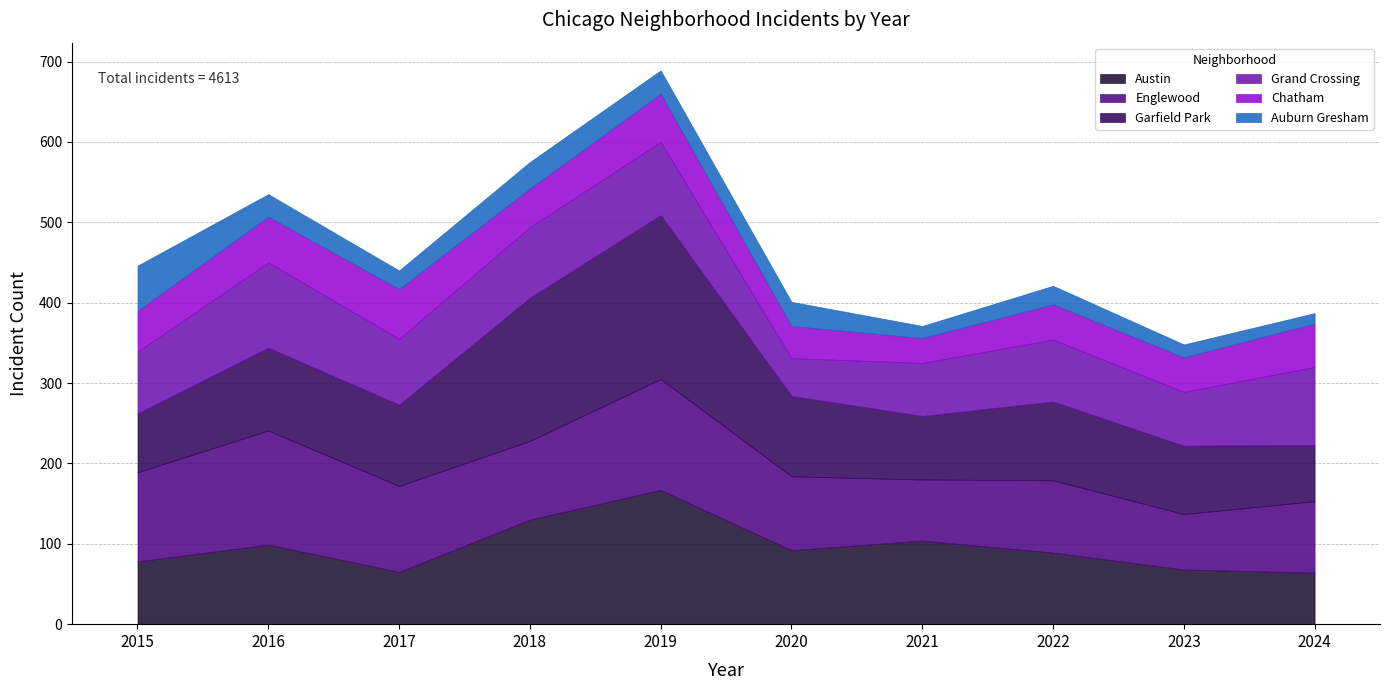

True or false: Garfield Park and Austin intersect in this chart.

True